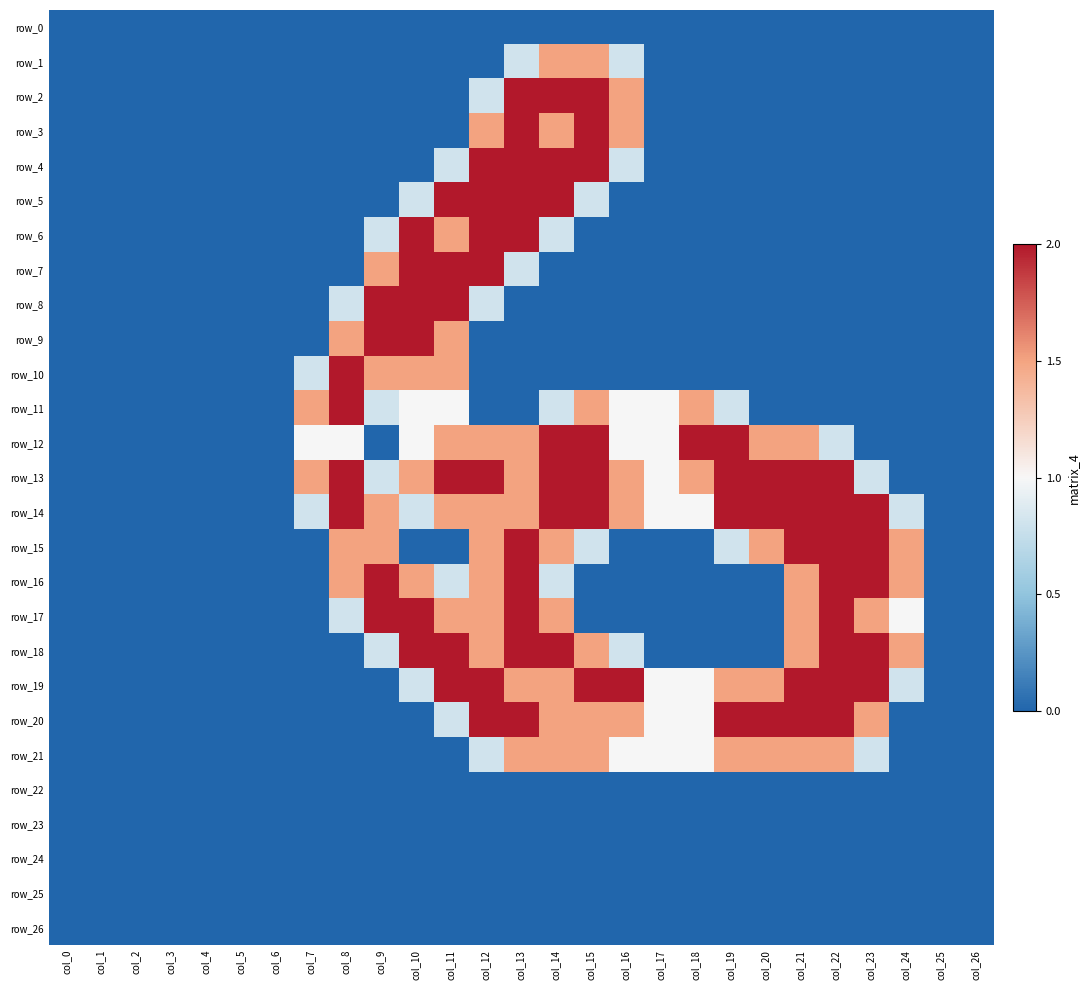

Which category has the highest value in the row_16 series?

col_9